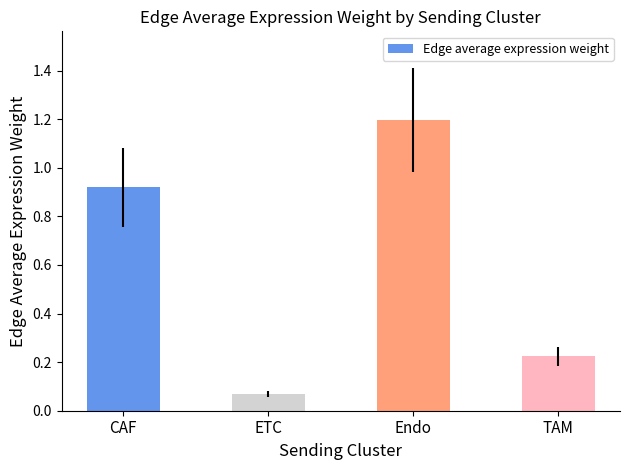

List the labels in order of value, smallest first.

ETC, TAM, CAF, Endo